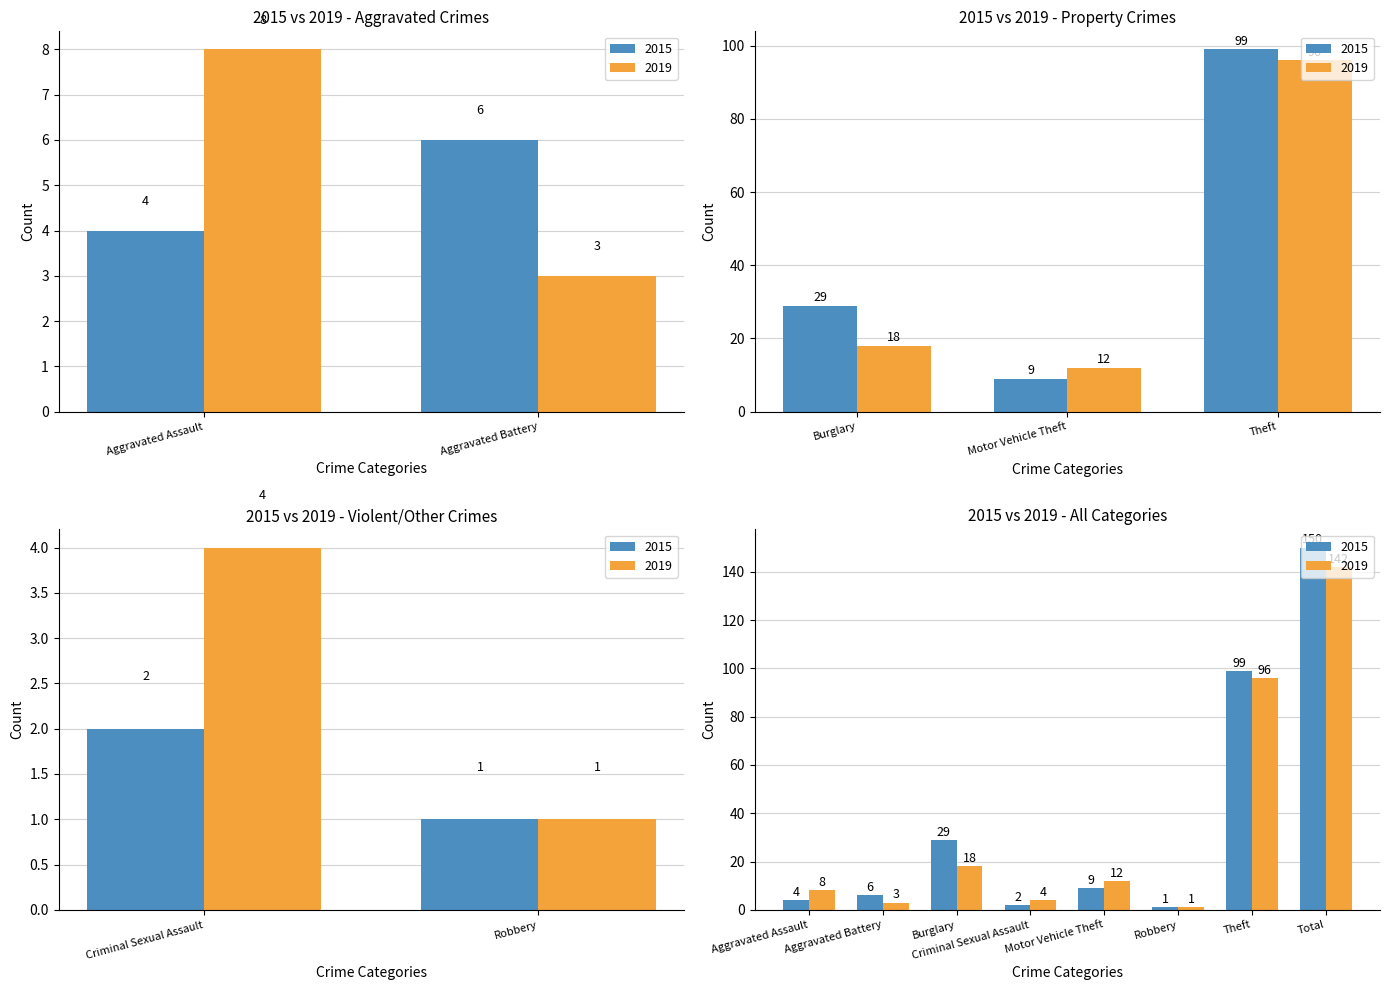

At which label does 2019 first exceed 12?

Burglary